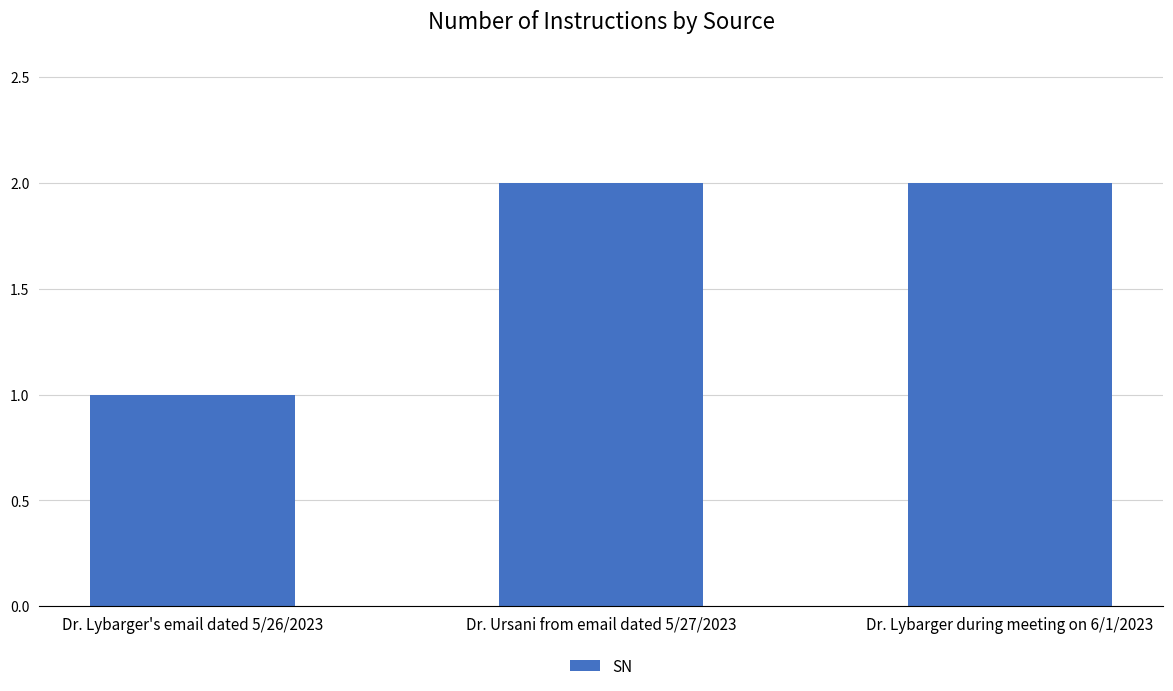

Is it true that the value at Dr. Ursani from email dated 5/27/2023 is 2?

True